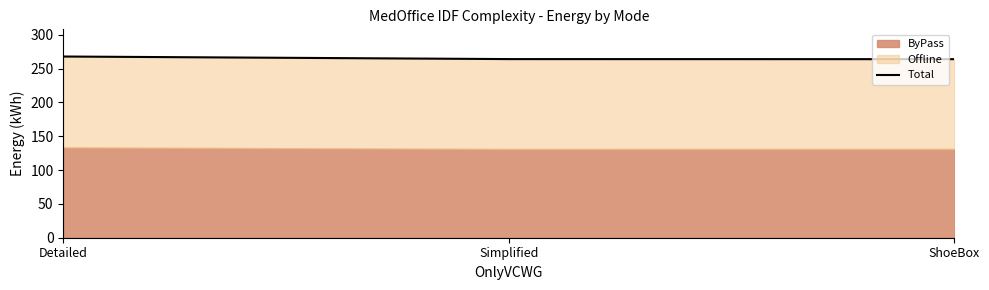

Rank the categories by value from lowest to highest.

ShoeBox, Simplified, Detailed